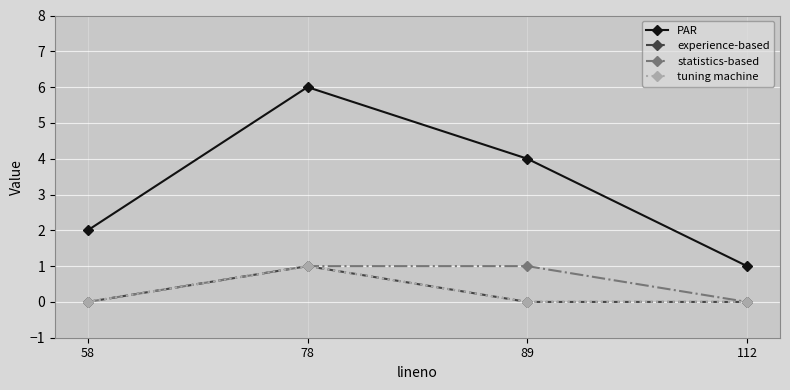

Is this an area chart (filled region under the line)?

No